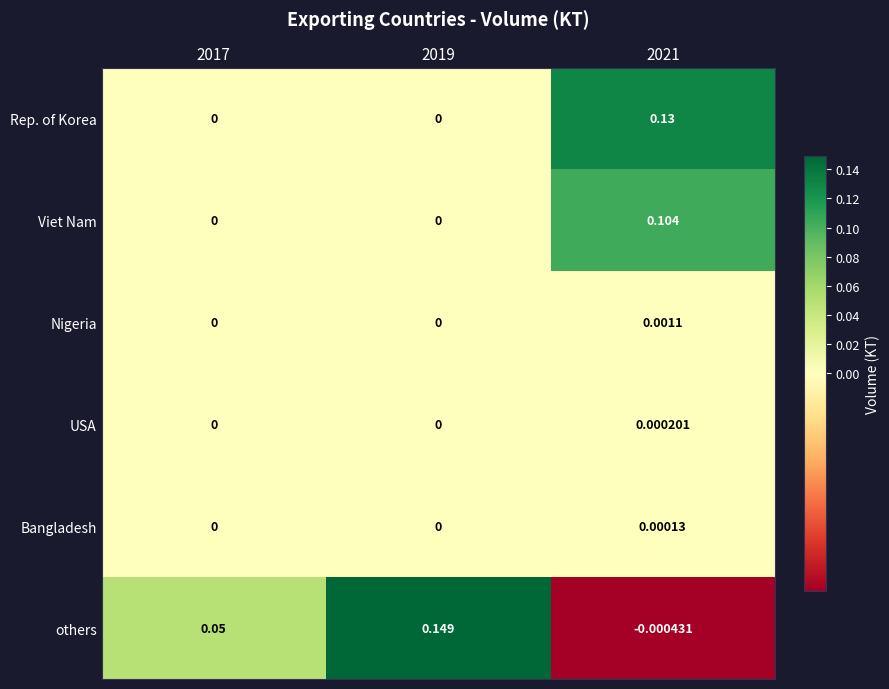

Between 2017 and 2021, which series saw the biggest shift?

Rep. of Korea